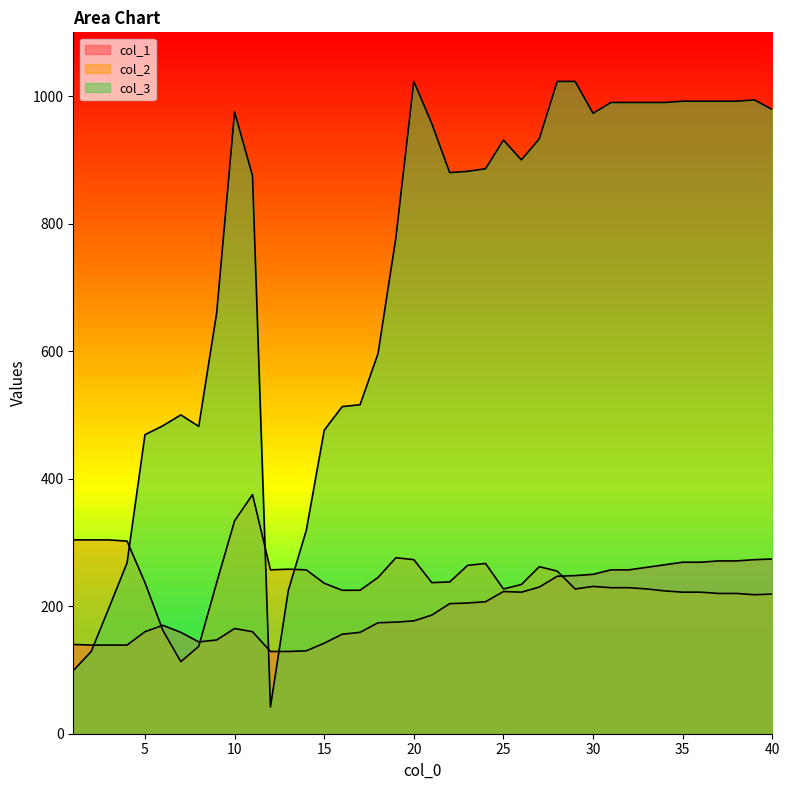

The value of col_3 at 16 is 513. True or false?

True